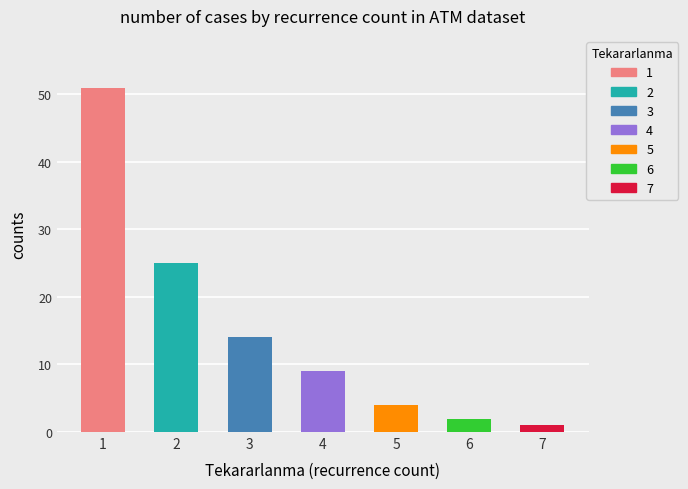

How many values are below 9?

3